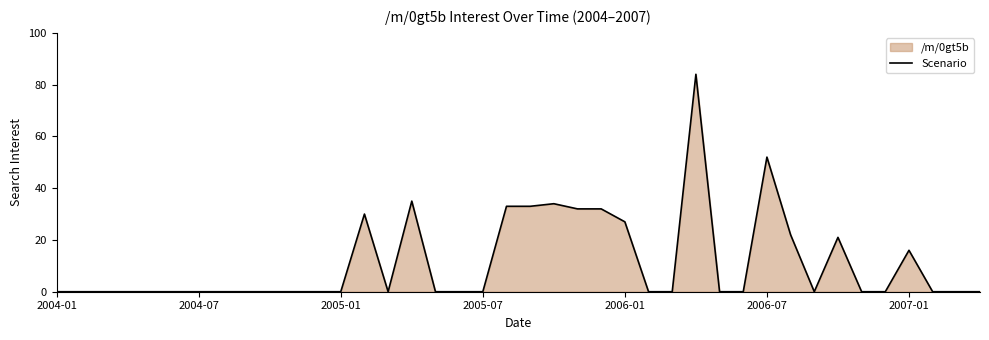

What is the greatest value displayed?

84